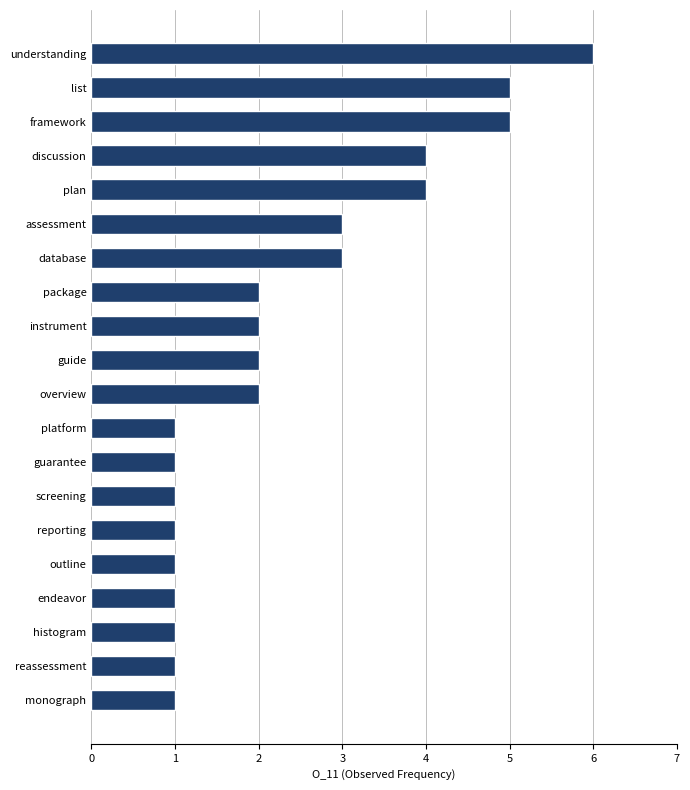

What is the average value?

2